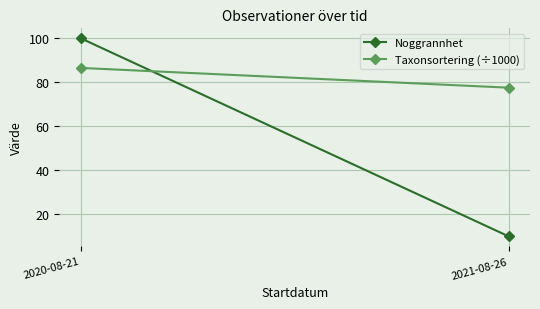

Reading right to left, extract all data points from this chart.

Noggrannhet: 2021-08-26=10.0	2020-08-21=100.0
Taxonsortering (÷1000): 2021-08-26=77.5	2020-08-21=86.5